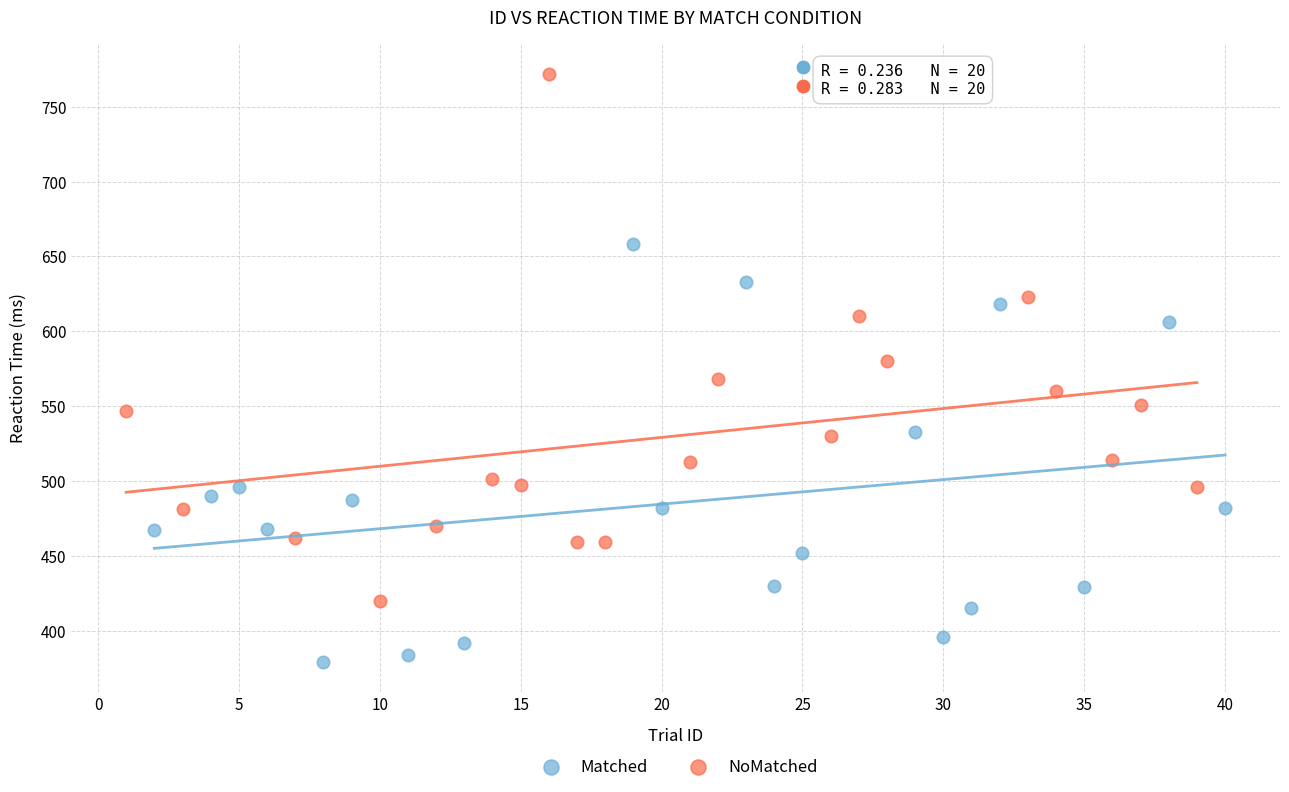

What are all the series names shown in the legend?

Matched, NoMatched